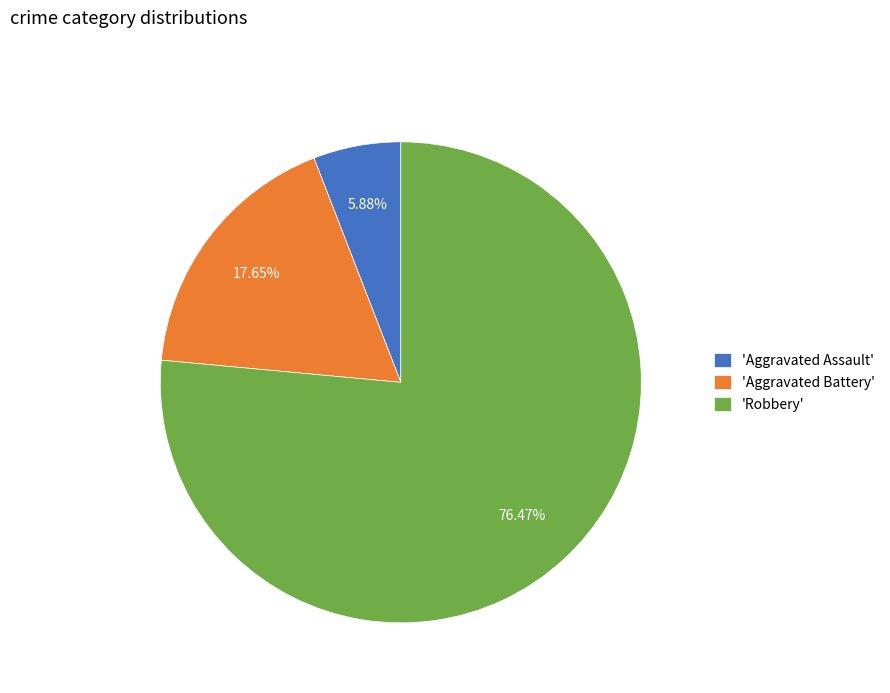

Is there any slice that represents more than half of the pie?

Yes